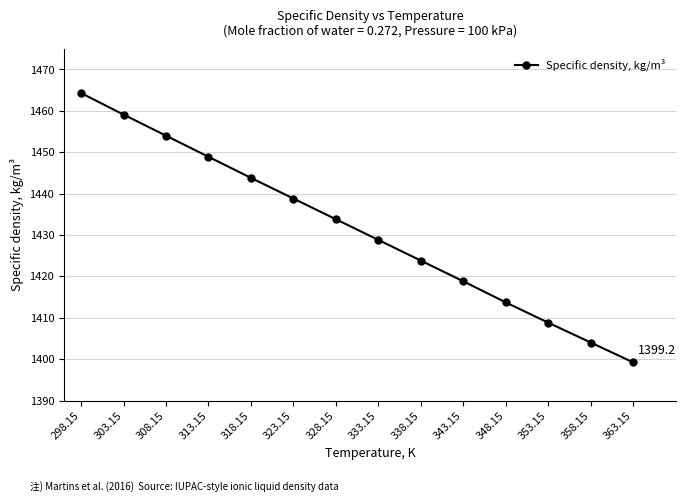

Read the value at 333.15.

1428.8